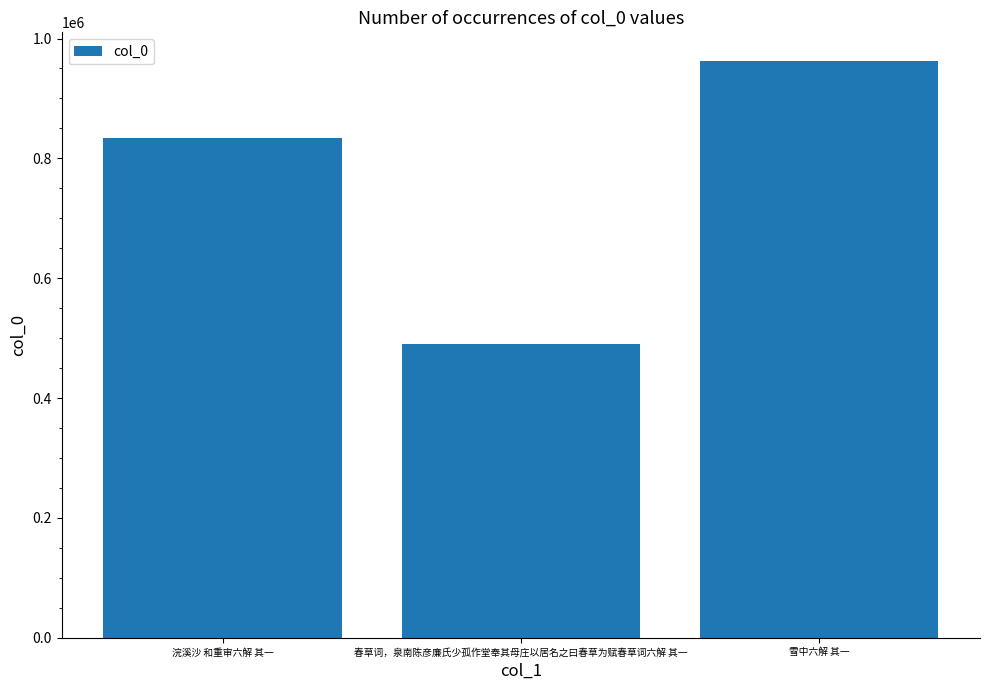

How many data points does each series have?

3